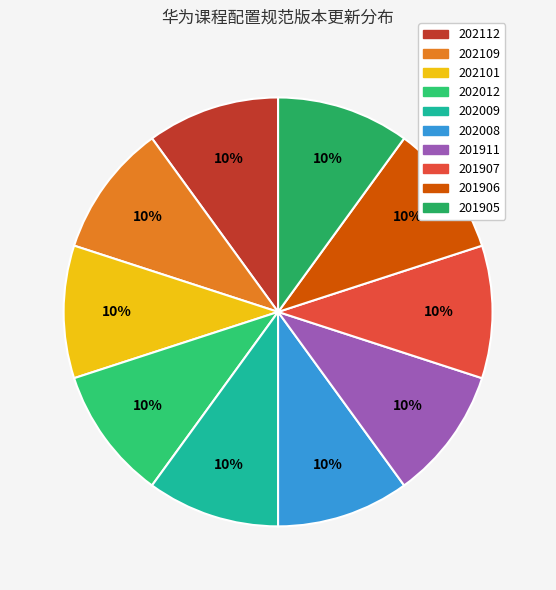

Between 201906 and 201905, which is larger?

201906